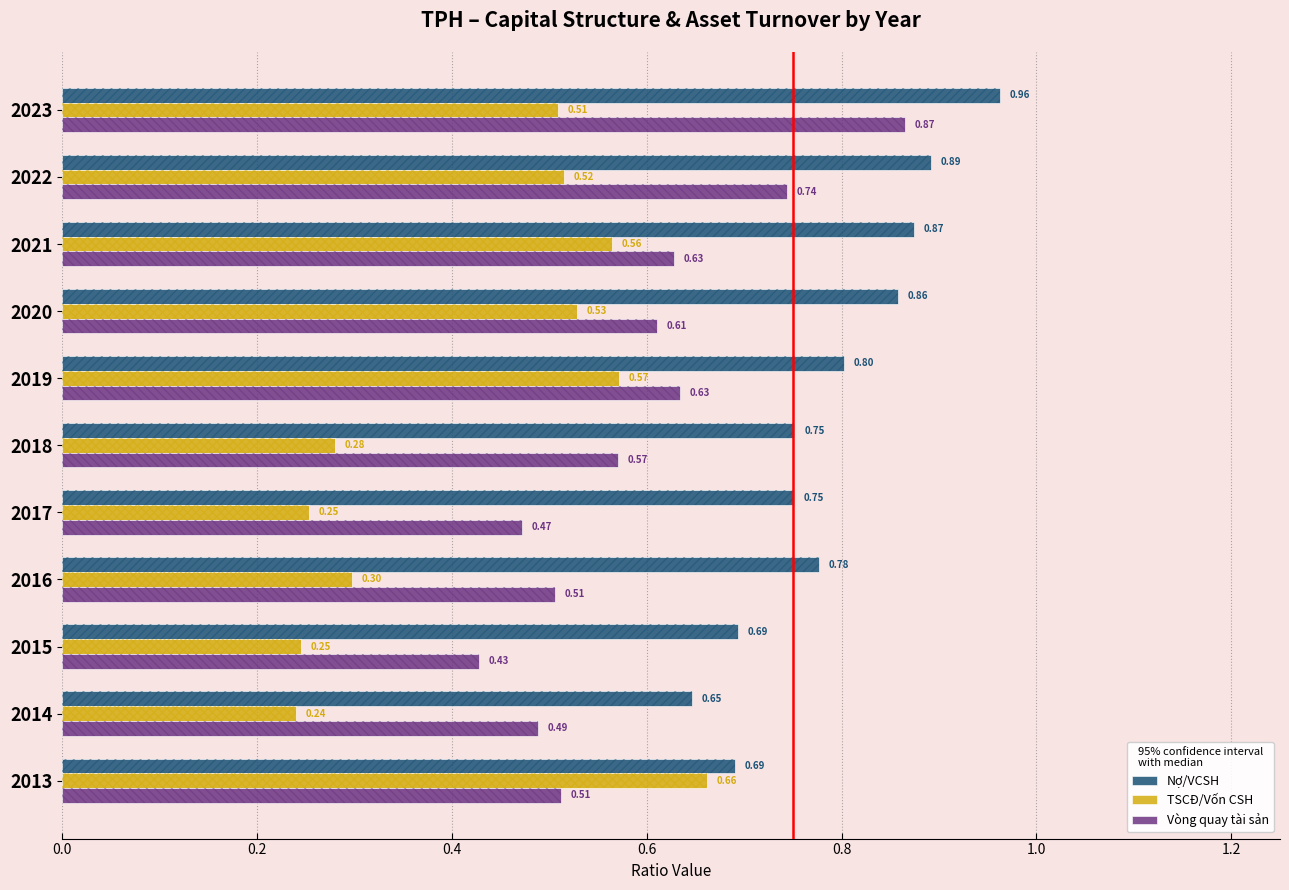

What is the difference between the highest and lowest values at 2015?

0.4